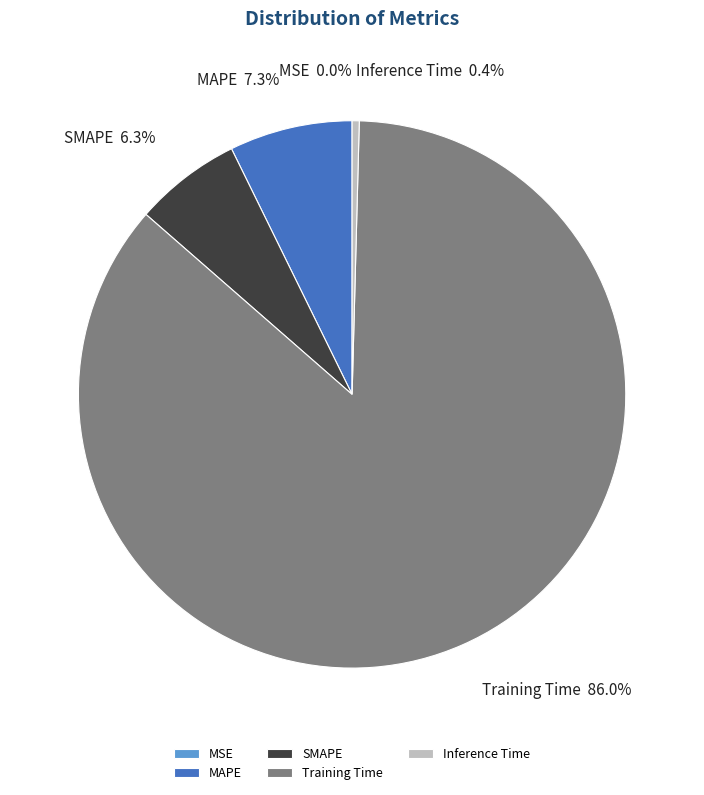

Which category accounts for the majority?

Training Time